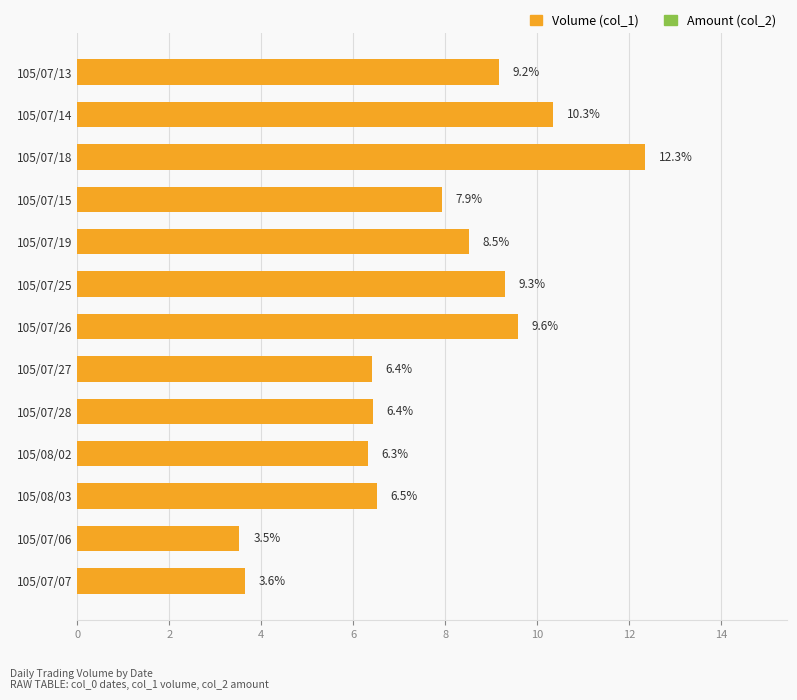

Approximately how many times larger is the value at 105/07/18 compared to 105/07/26?

1.3